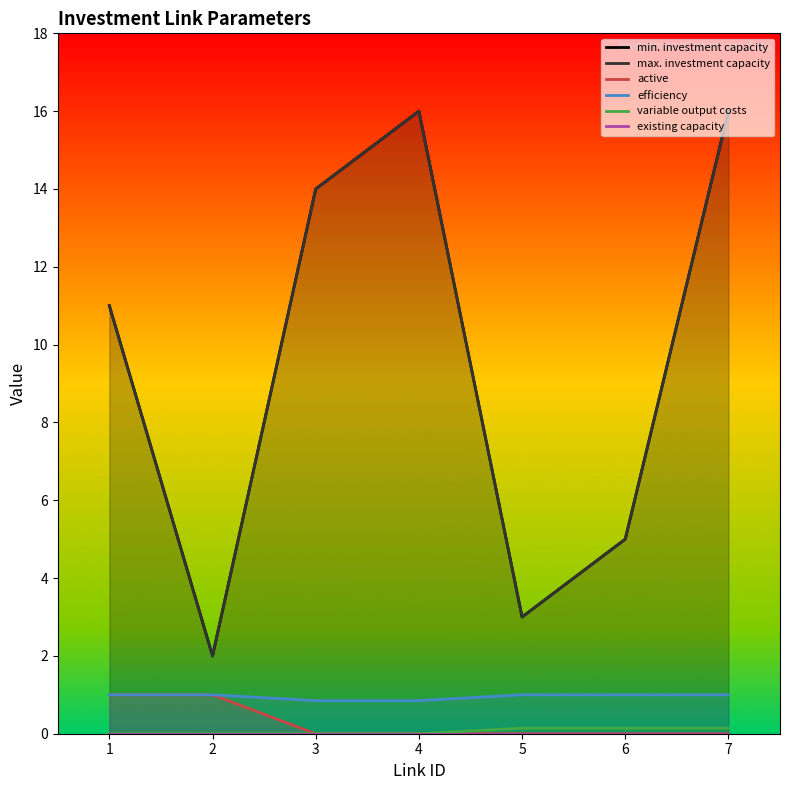

At which category is the sum across all series the highest?

7